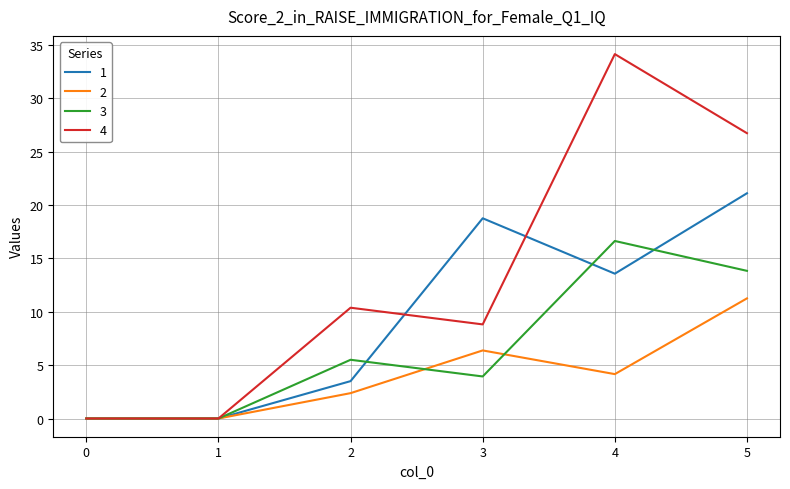

Which series has the widest spread of values?

4